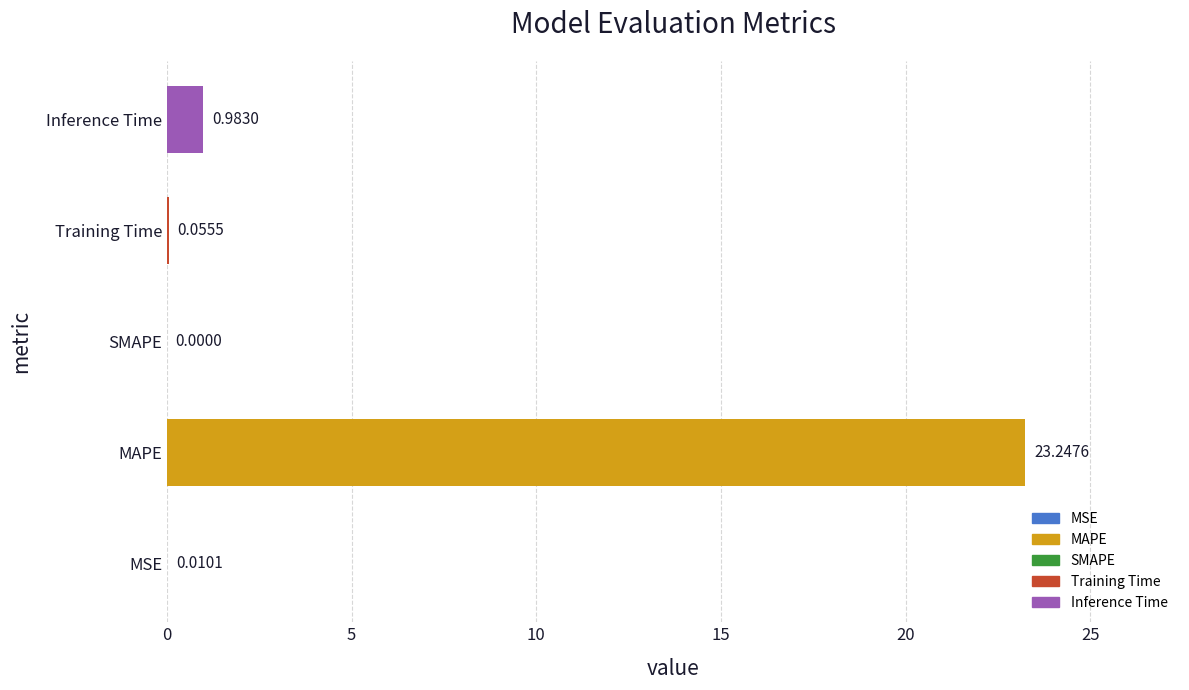

Which label corresponds to the largest value in the chart?

MAPE